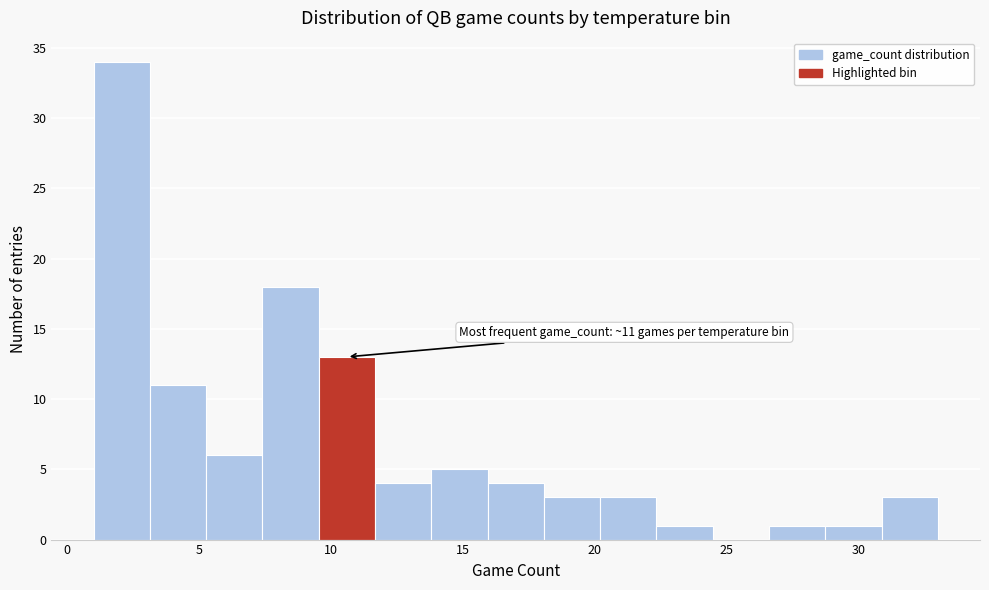

Which range on the x-axis has the tallest bar?

1.0 to 3.0